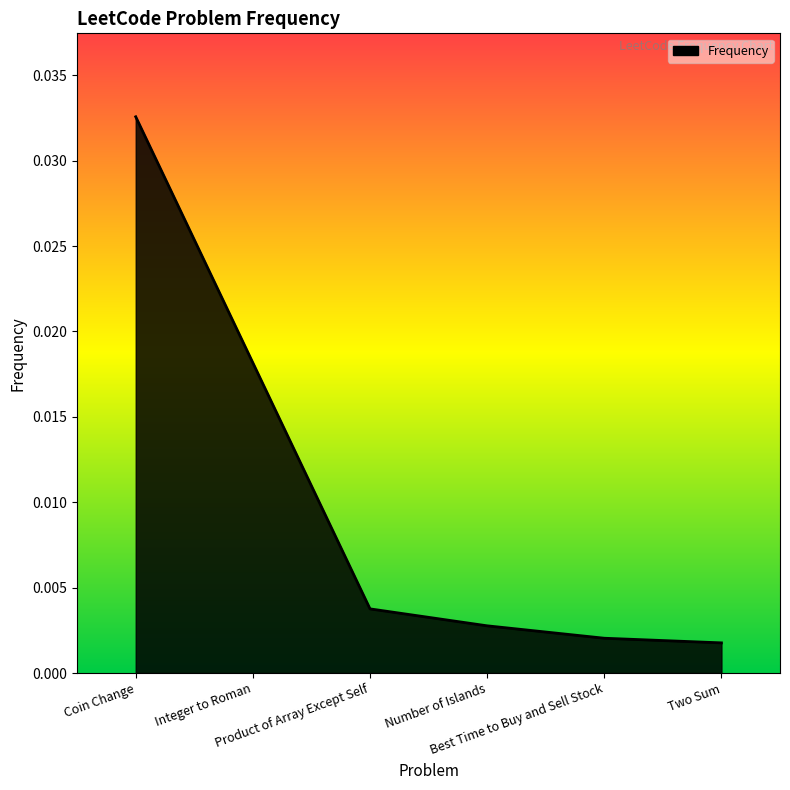

Count the number of data series in this chart.

1